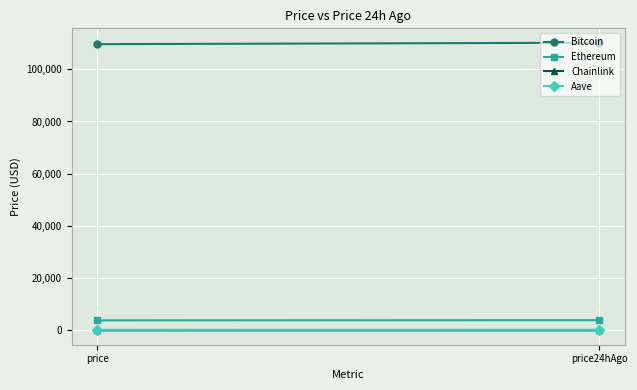

Reading left to right, list all the values displayed in this chart.

Bitcoin: 109621.0	110173.0
Ethereum: 3842.1	3917.3
Chainlink: 17.2	18.1
Aave: 218.9	228.3